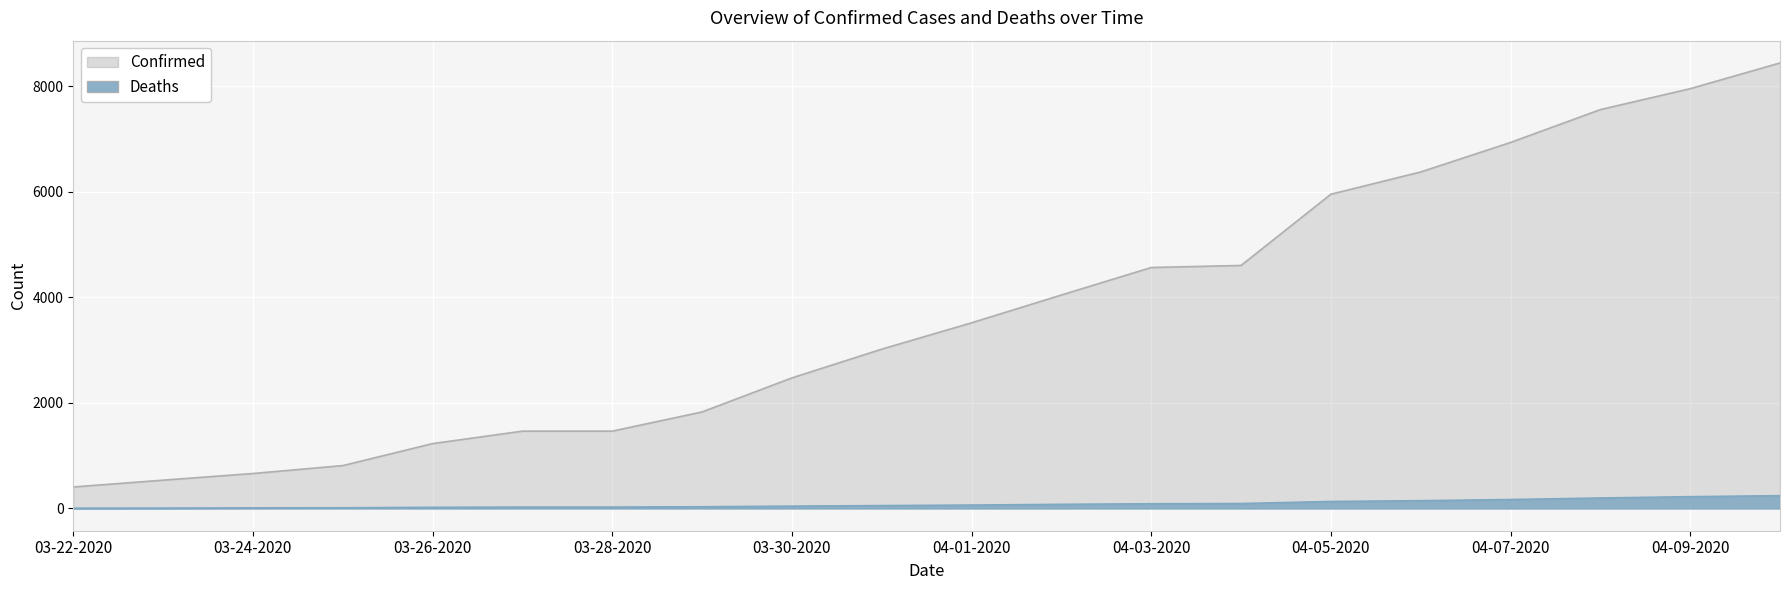

What is the difference between the second highest and second lowest values in the Deaths series?

216